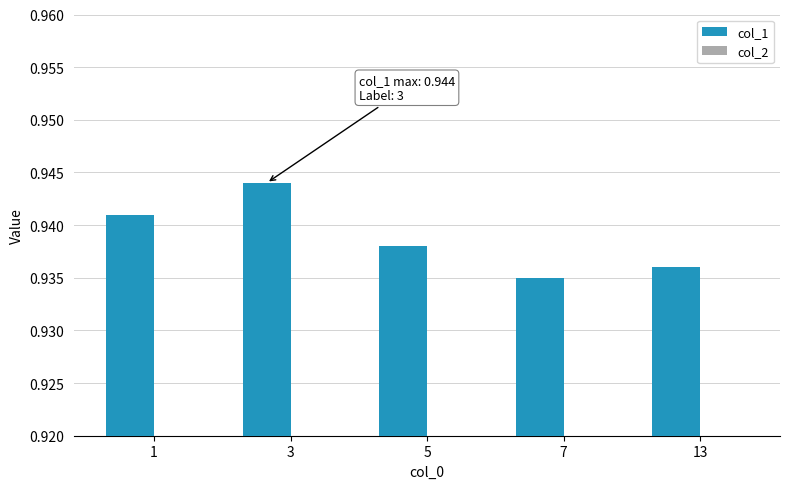

List the labels in order of col_2 value, largest first.

7, 13, 5, 1, 3